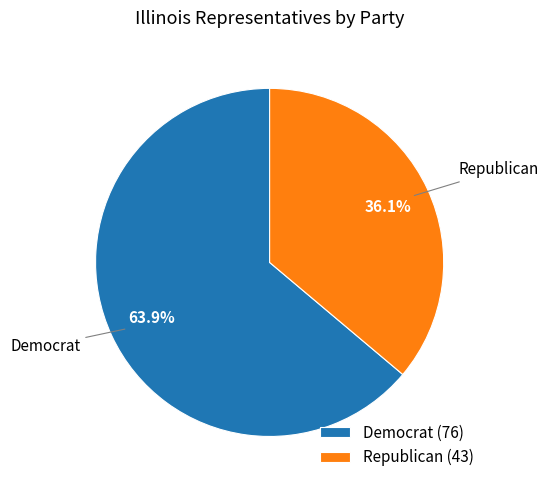

What percentage do Democrat (76) and Republican (43) together represent?

100.0%